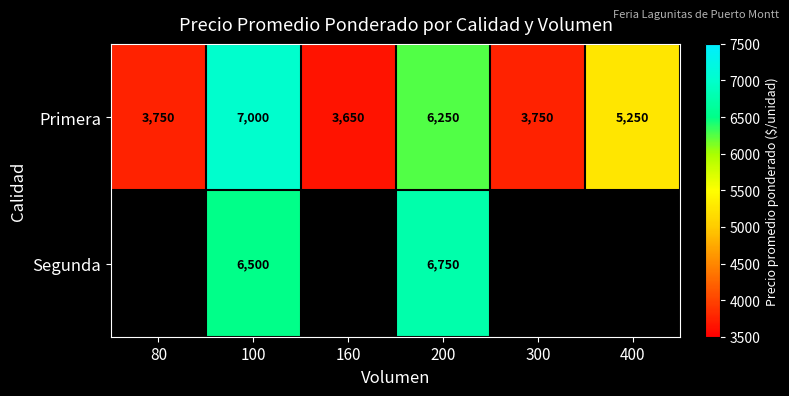

What is the difference between the second highest and minimum values in the Primera series?

2600